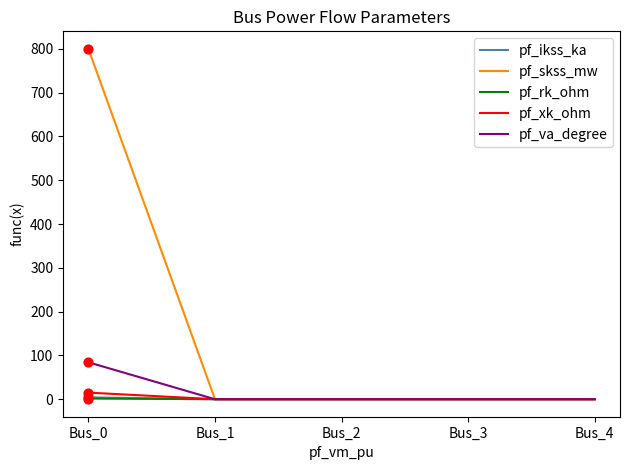

Which series has the largest range (max minus min)?

pf_skss_mw